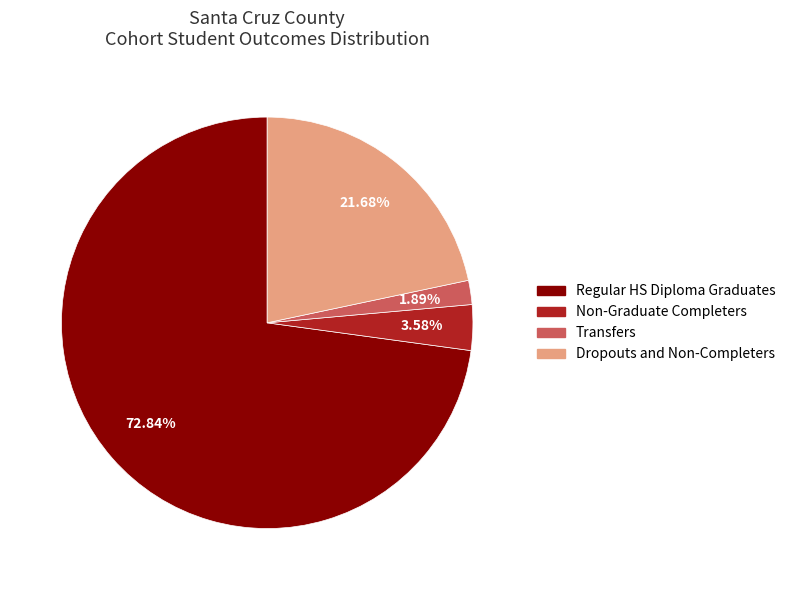

Which category has the biggest portion of the pie?

Regular HS Diploma Graduates